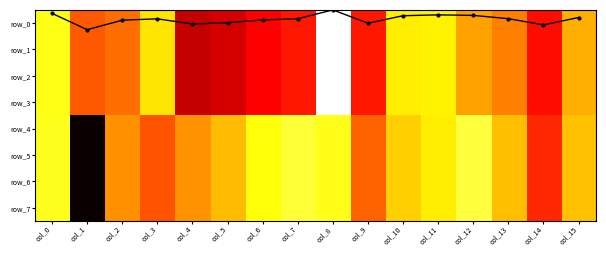

What is the difference between the second highest and second lowest values in the row_4 series?

1.3